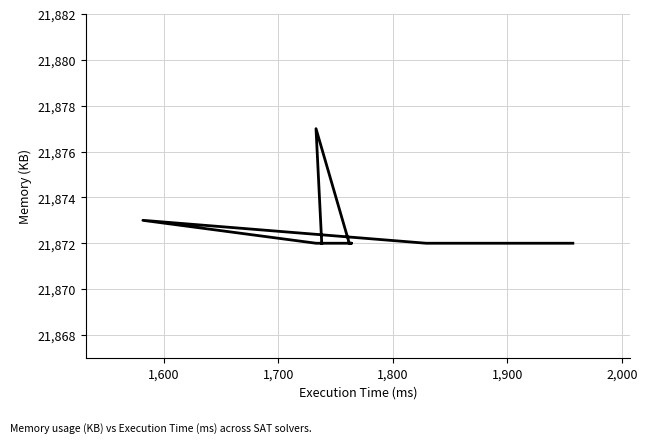

What is the value of the 5th point from the left?

21872